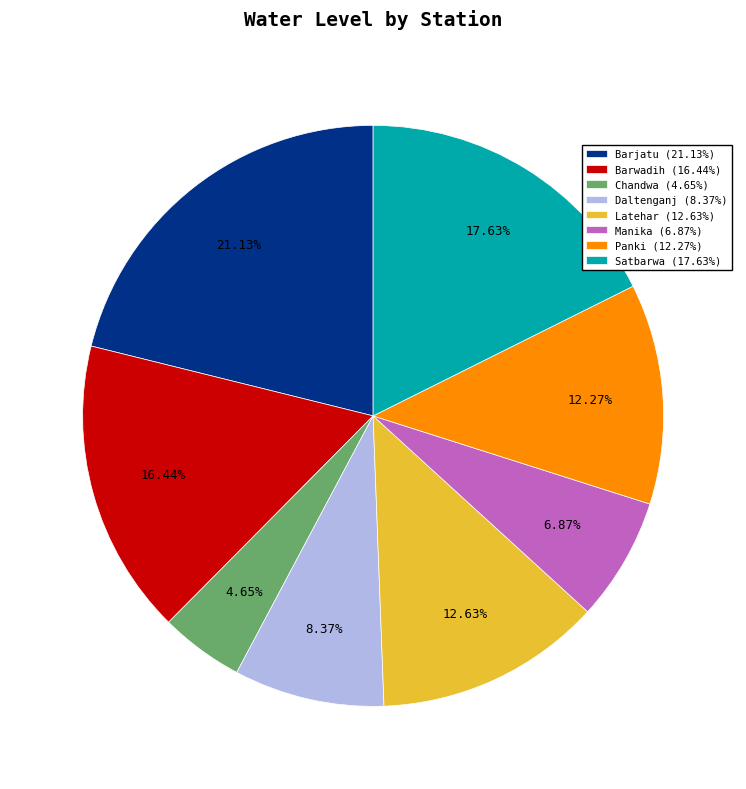

What percentage is NOT represented by Barjatu?

78.9%